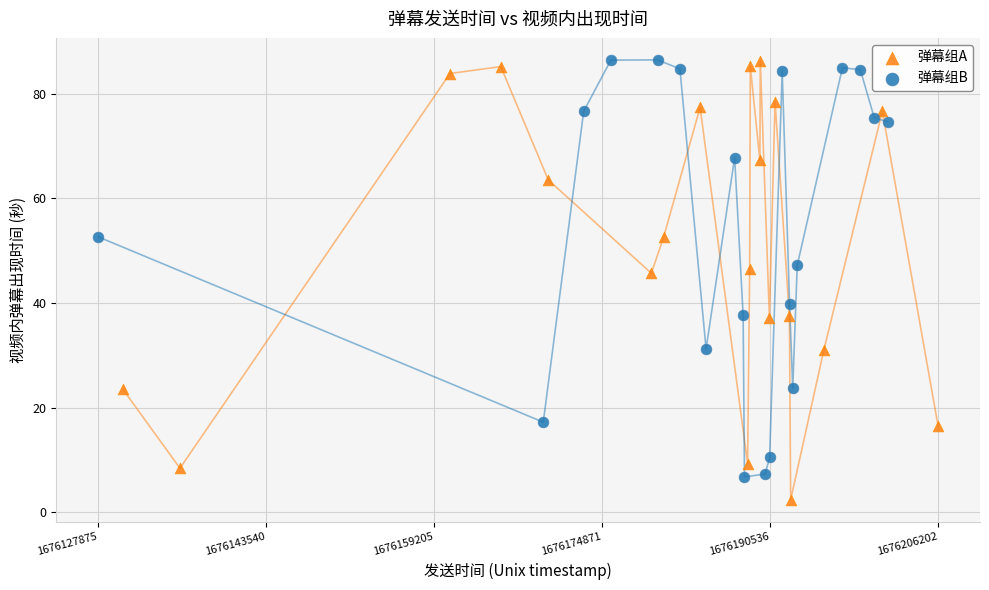

Which series contains the lowest Y value?

弹幕组A